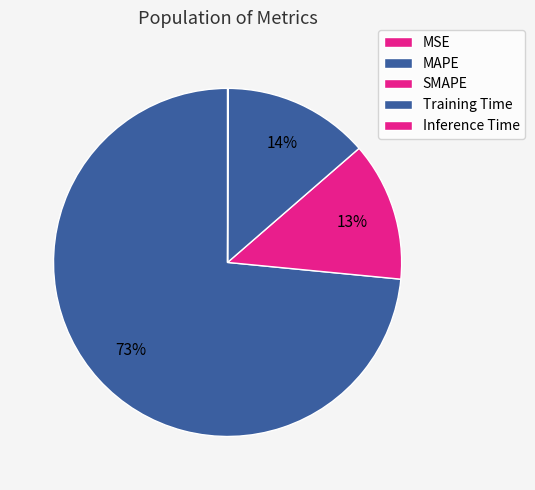

Does Inference Time represent more than half of the total?

No